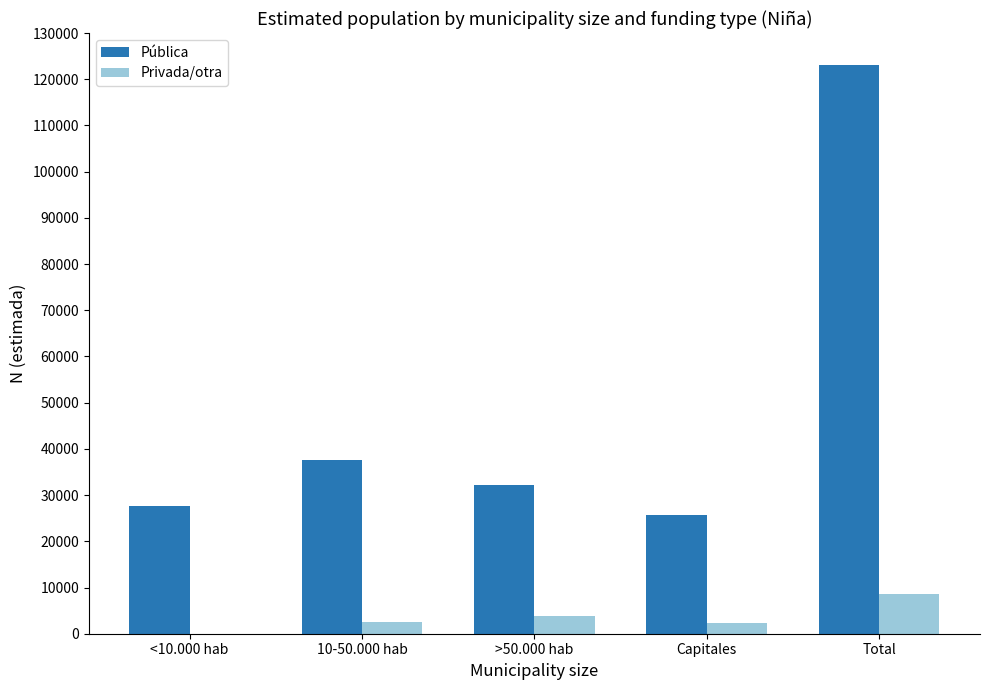

How many values in Privada/otra are above zero?

4